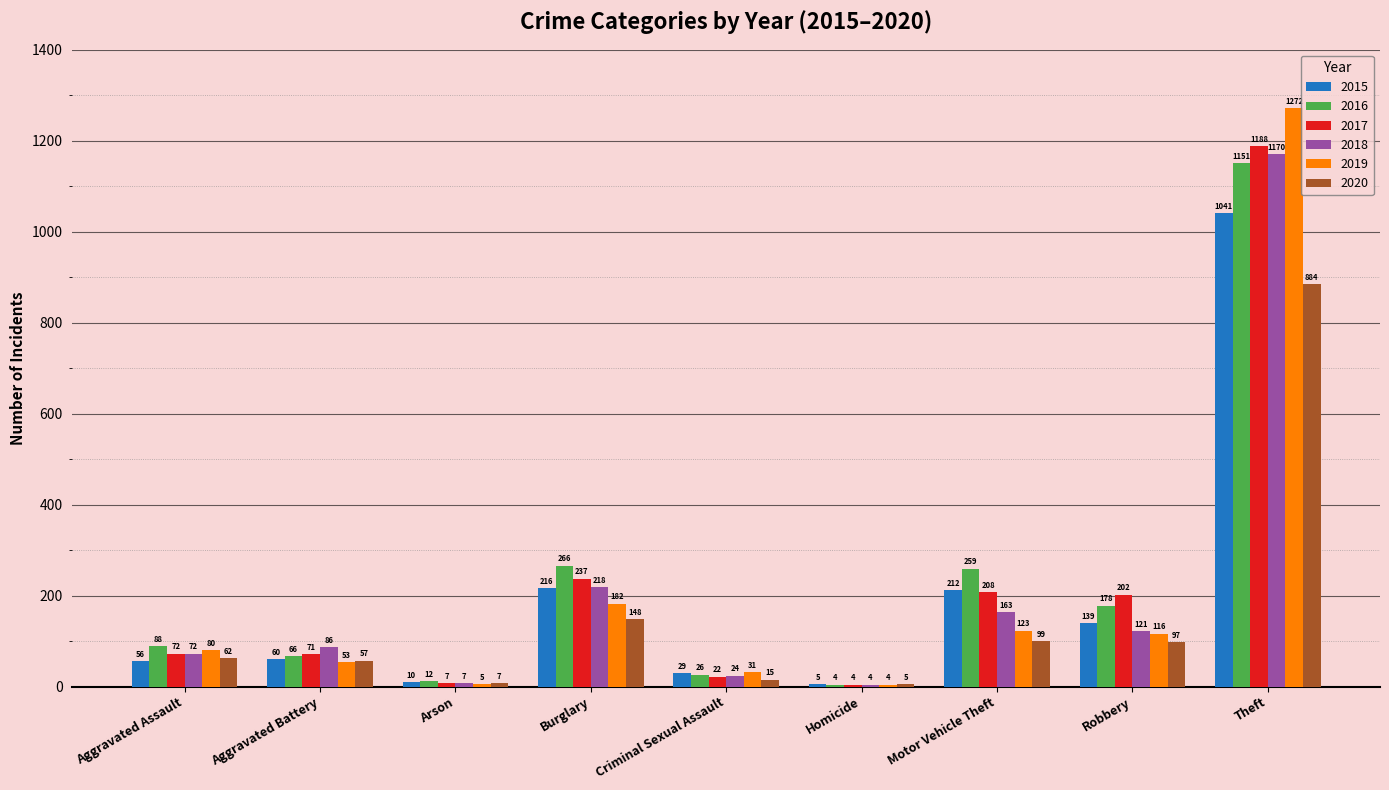

What are all the series names shown in the legend?

2015, 2016, 2017, 2018, 2019, 2020